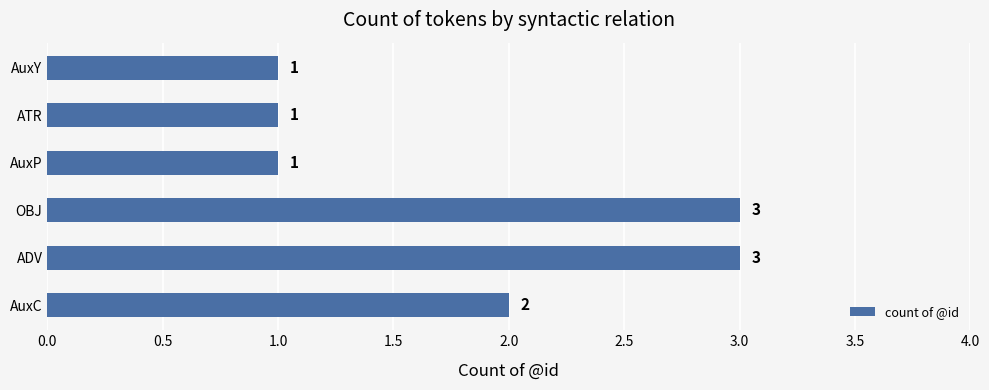

How many values are between 1 and 3?

6